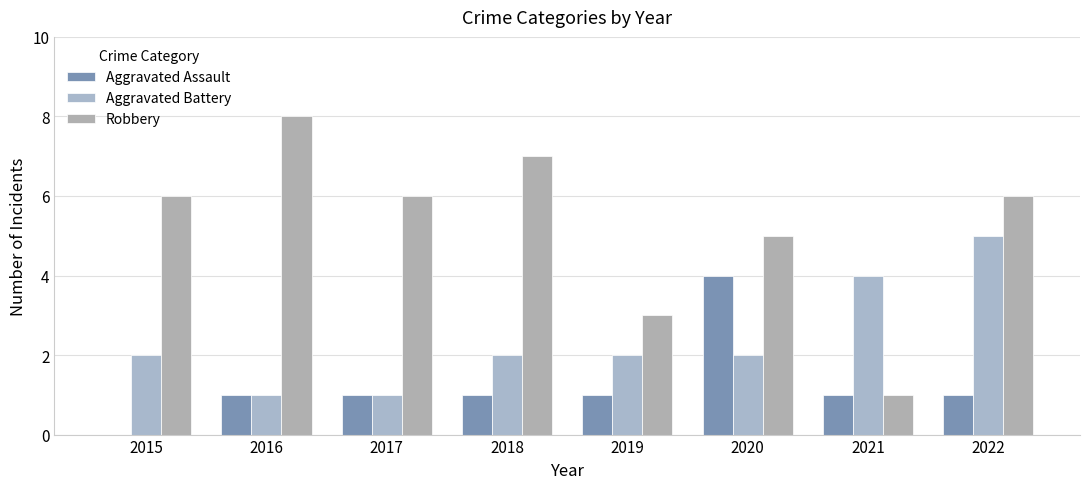

Does the chart contain stacked bars?

No